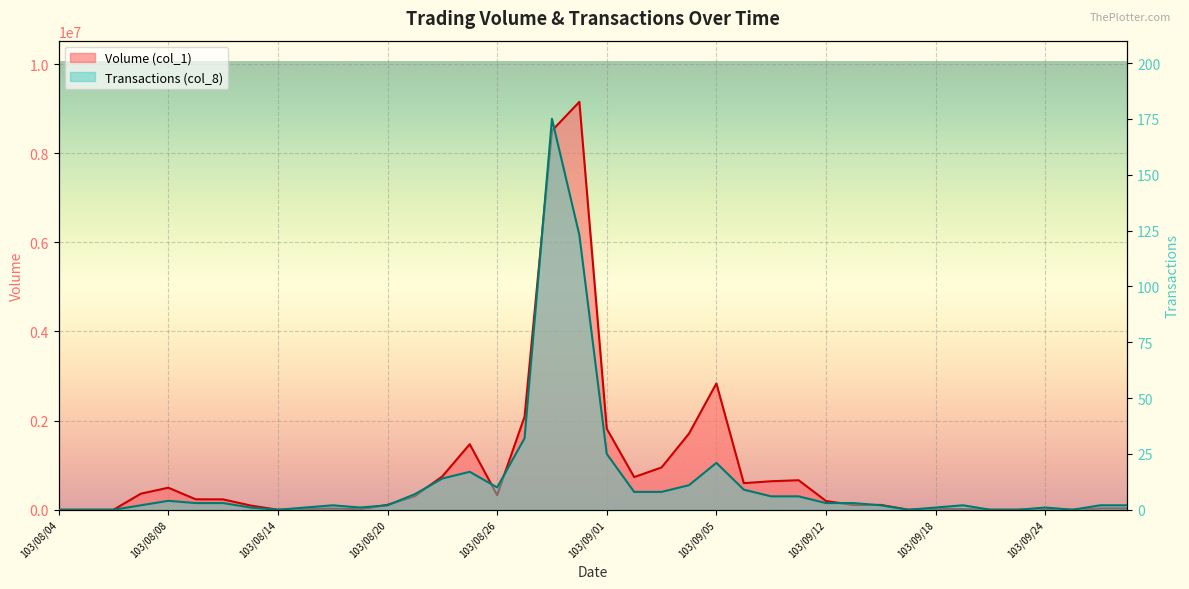

True or false: Transactions (col_8) and Volume (col_1) intersect in this chart.

False